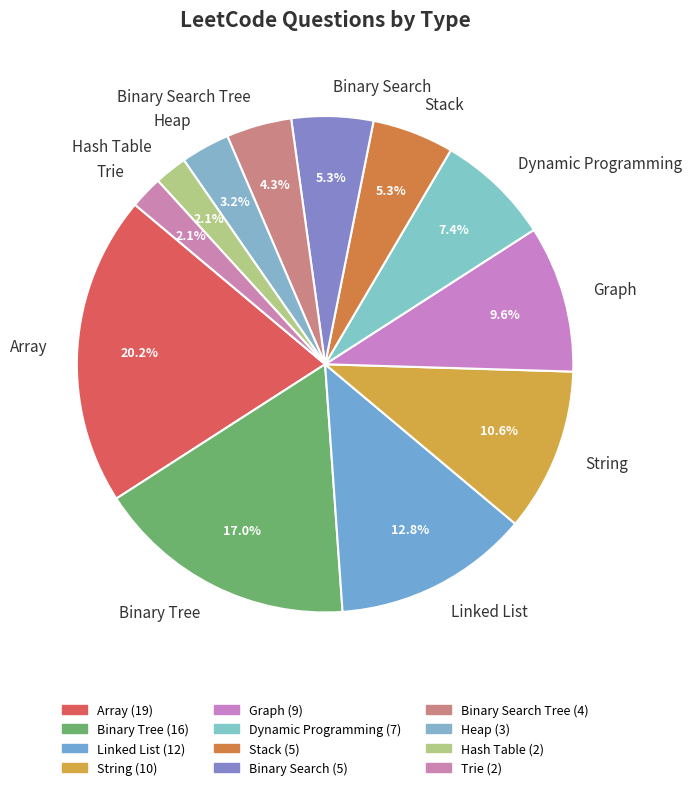

Between Graph and Linked List, which is larger?

Linked List